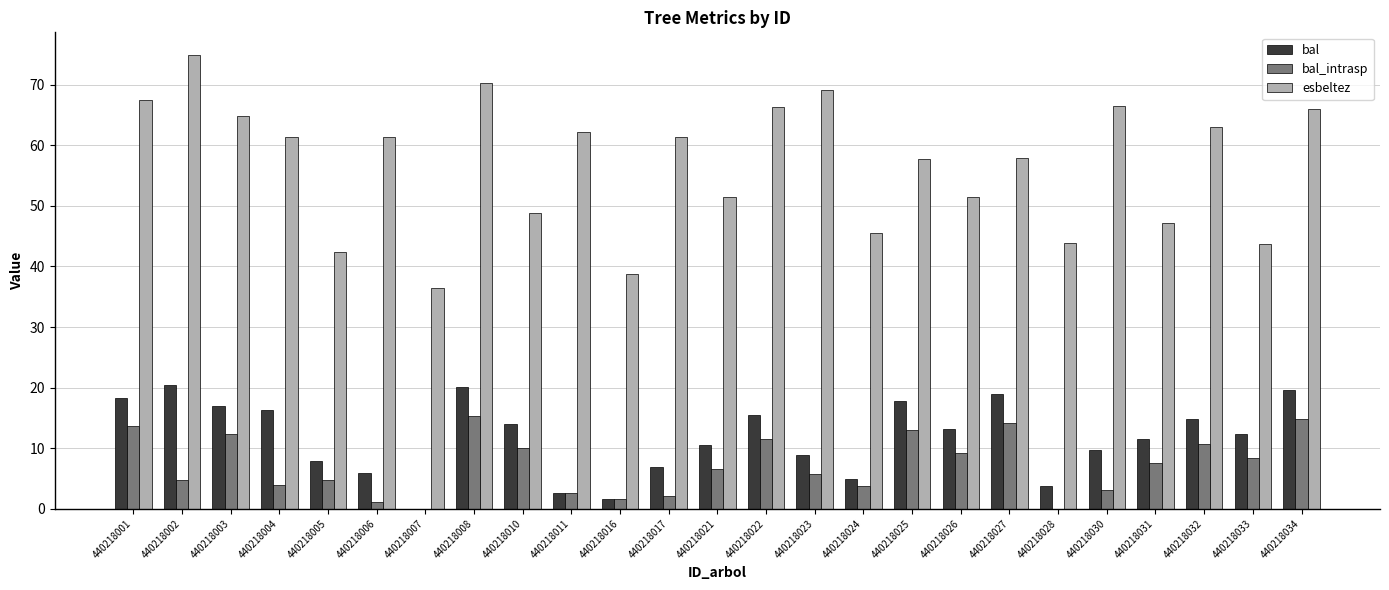

At which category is the sum across all series the highest?

440218008